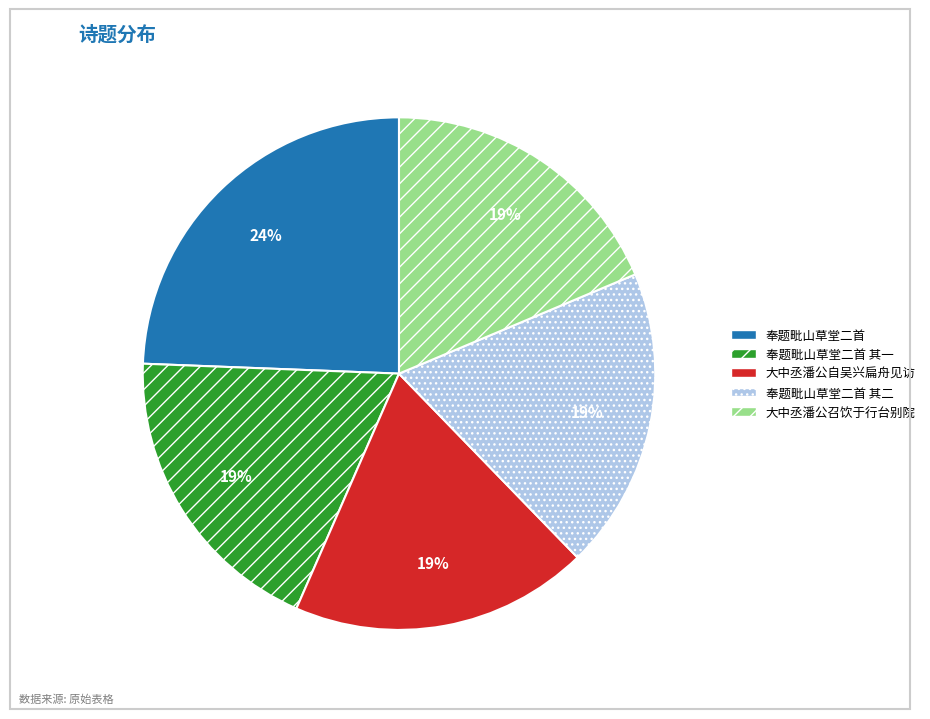

Count the number of slices in the pie.

5